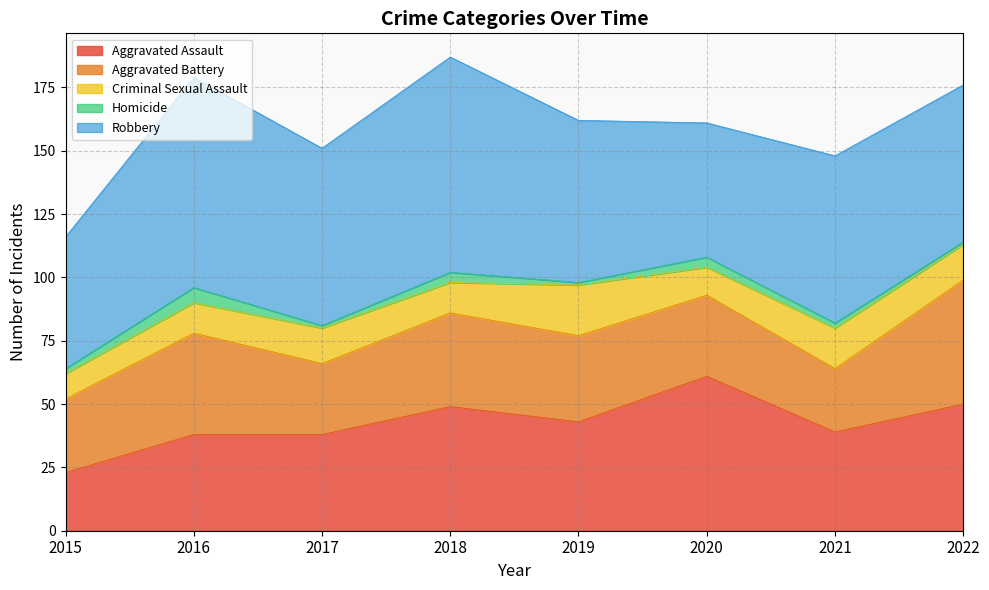

True or false: Aggravated Battery and Robbery intersect in this chart.

False